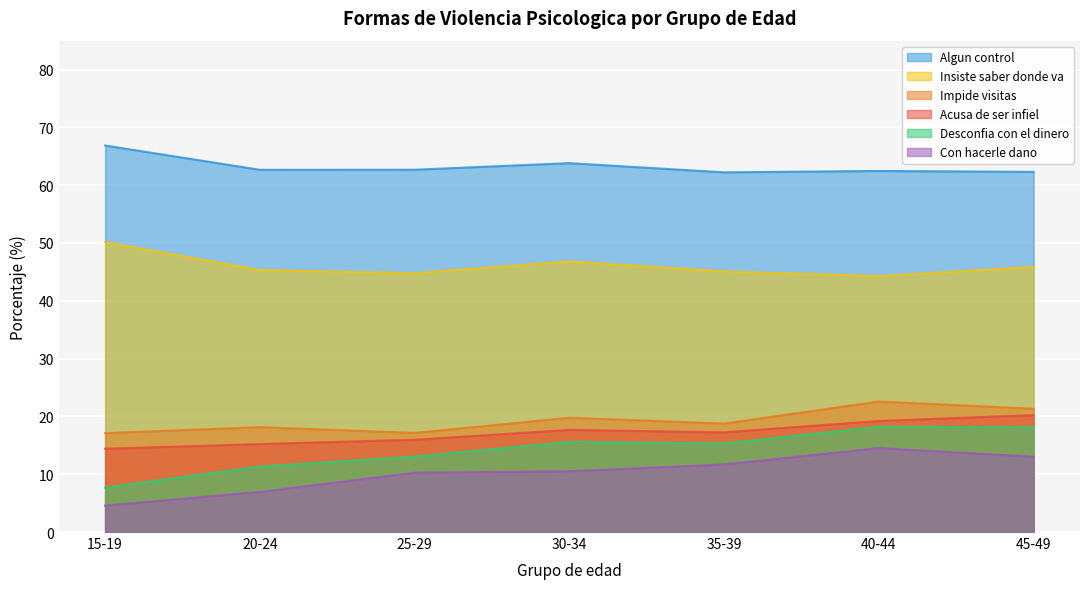

Which series has the widest spread of values?

Desconfia con el dinero